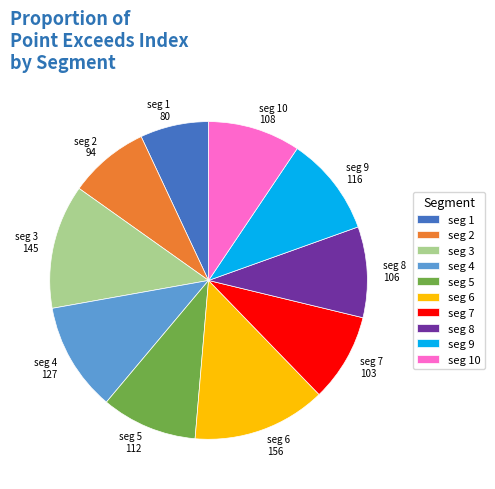

Is there any slice that represents more than half of the pie?

No